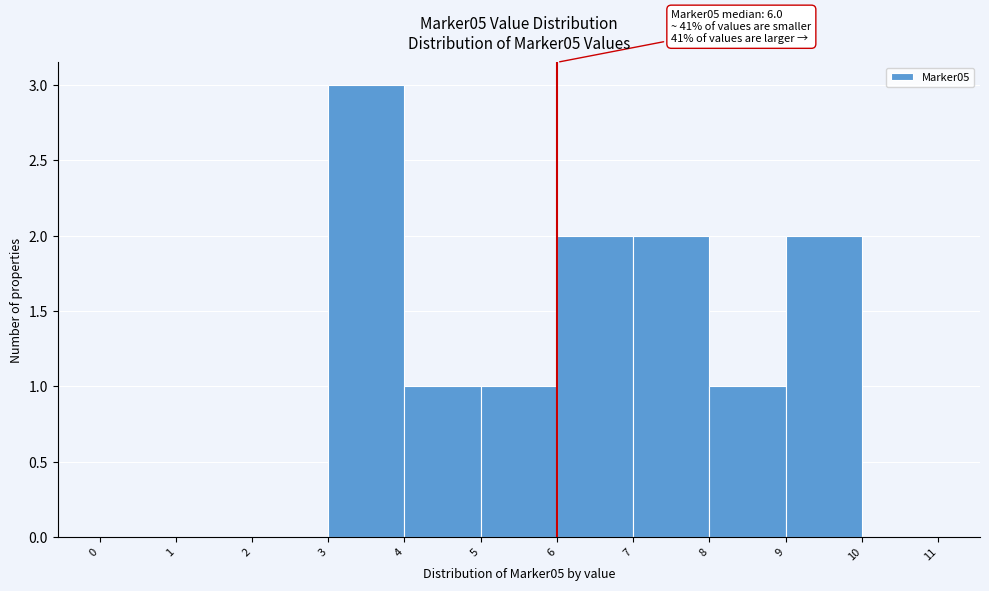

Over which range of the x-axis is the bar tallest?

3 to 4